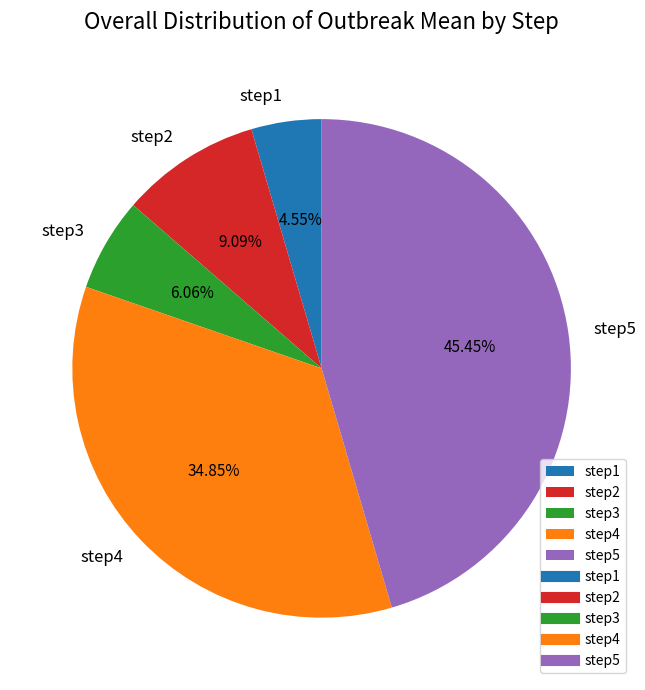

Approximately how many times larger is the value at step3 compared to step5?

0.1